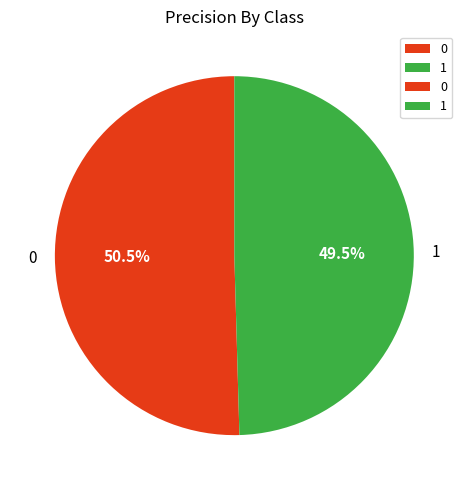

How many segments does this pie chart have?

2